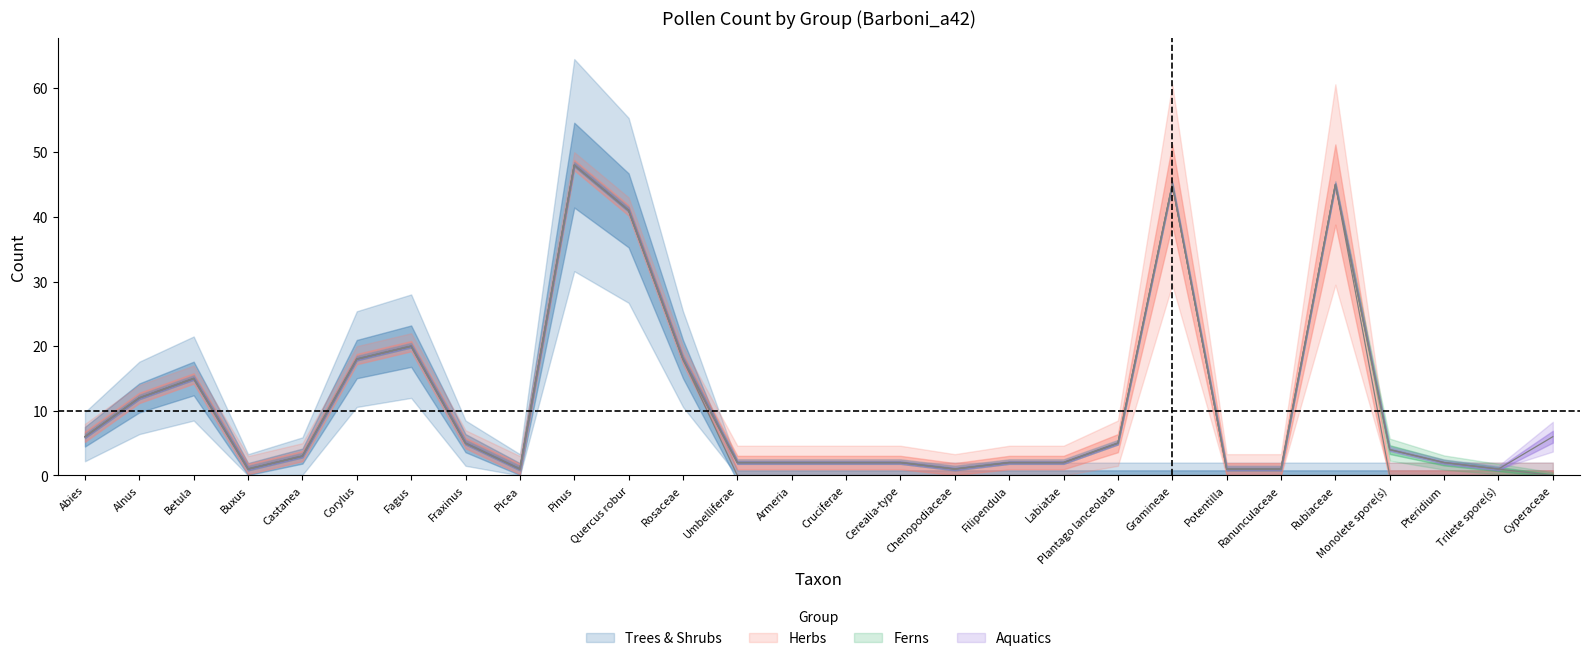

How many Aquatics (count) values are between 0 and 1?

27